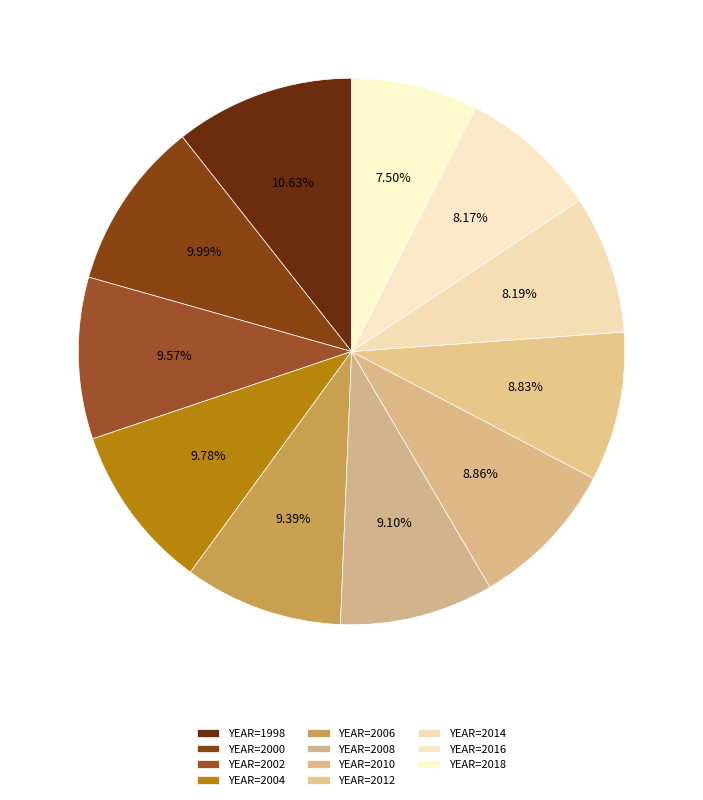

Is it true that YEAR=2008 is 1% of the pie?

False